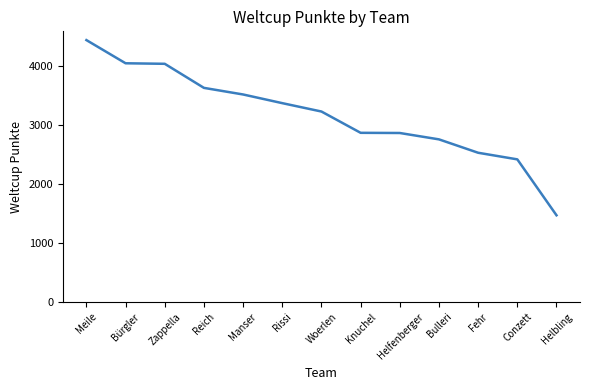

Which label corresponds to the largest value in the chart?

Meile